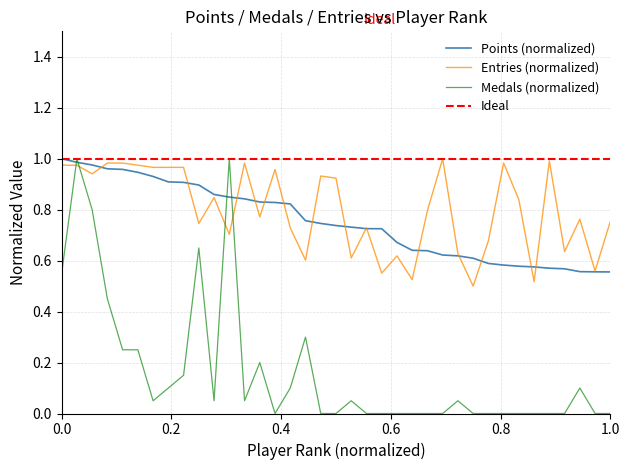

After their last crossing, which series has the higher values: Medals (normalized) or Entries (normalized)?

Entries (normalized)